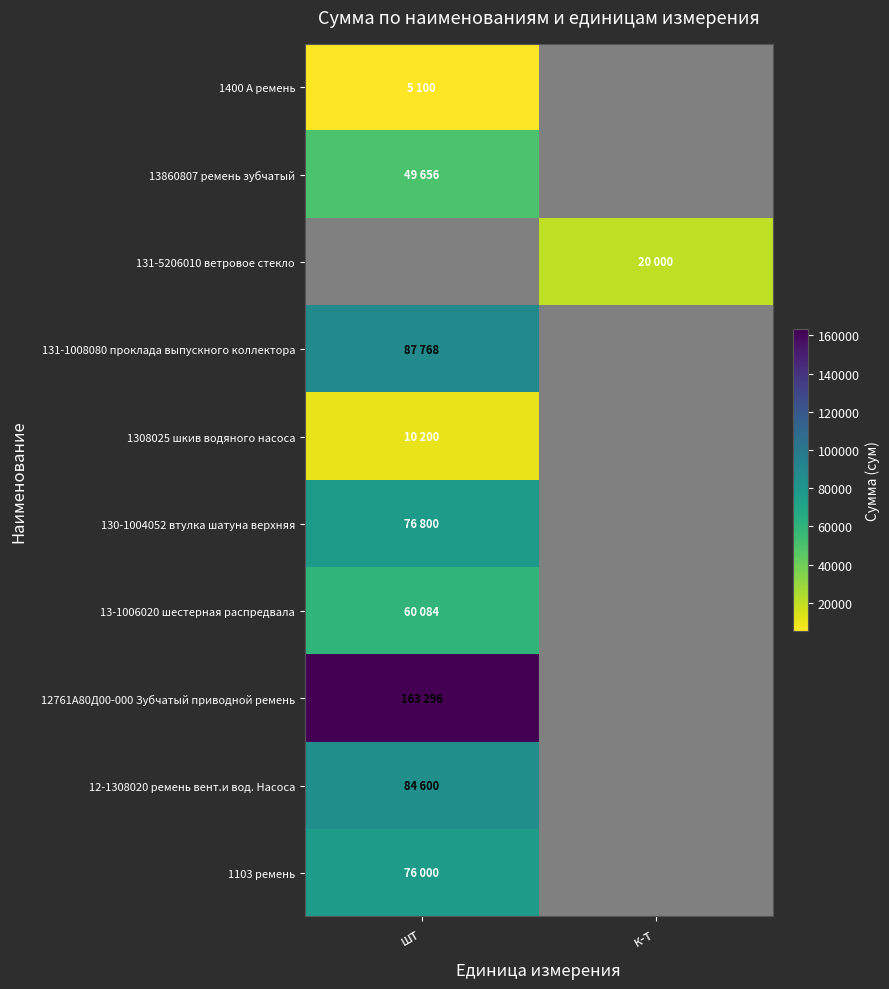

Where is 1400 А ремень nearest to the value 5100?

шт